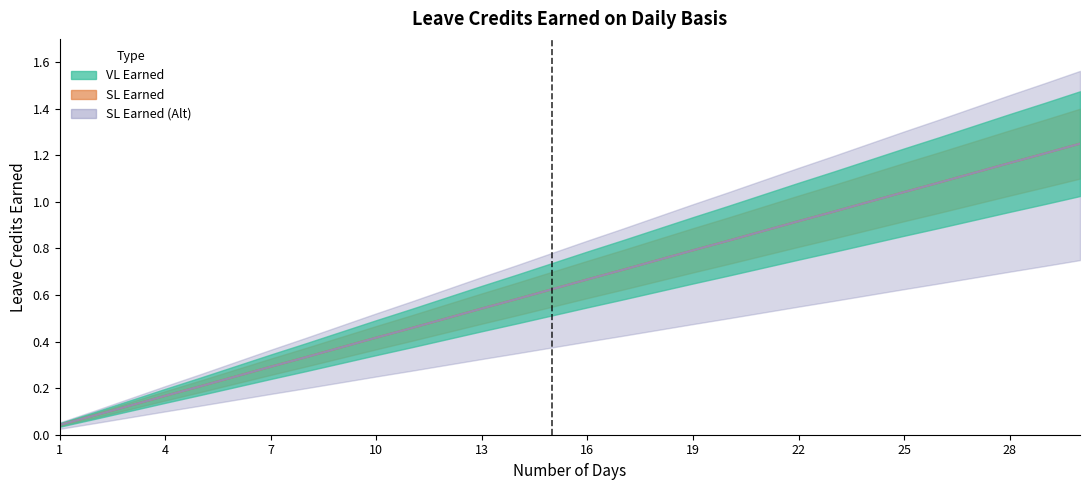

Is the value of SL Earned at 7 greater than the value of SL Earned (Alt) at 23?

No